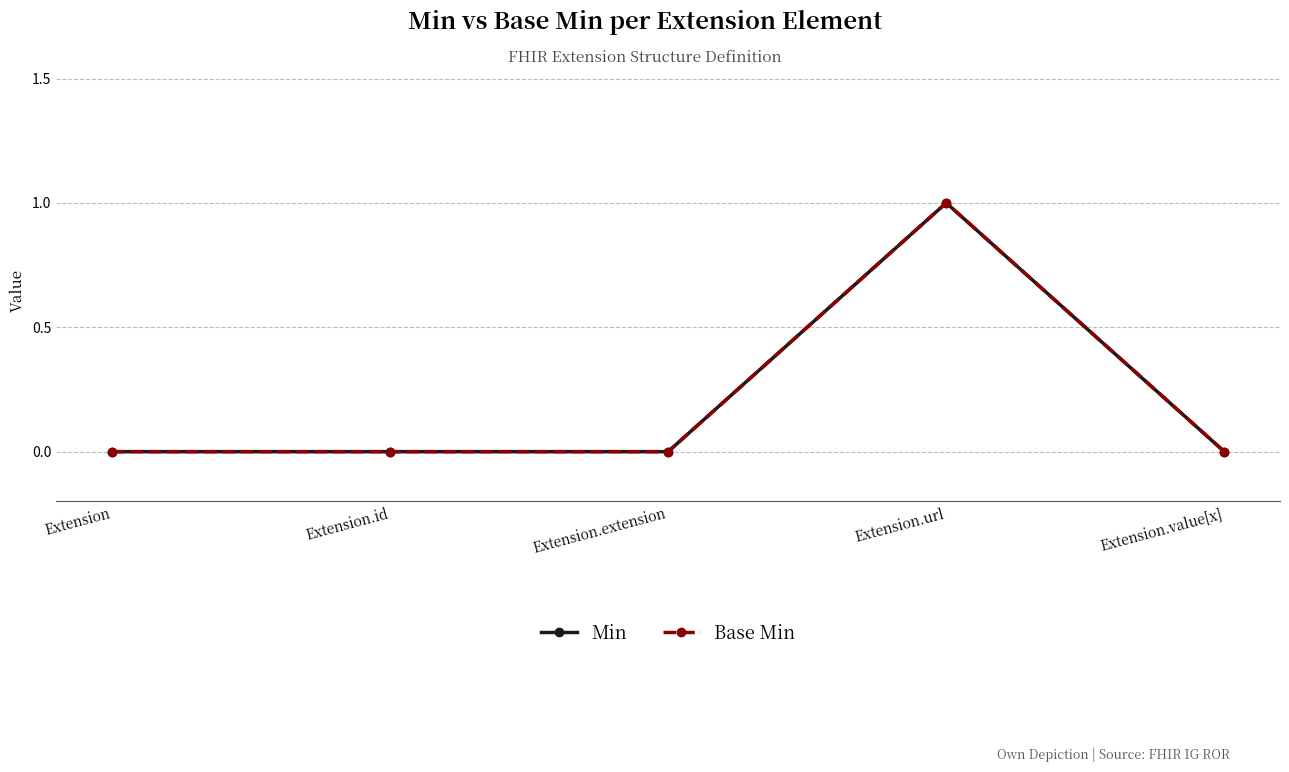

How many interior local peaks does the Min series have?

1